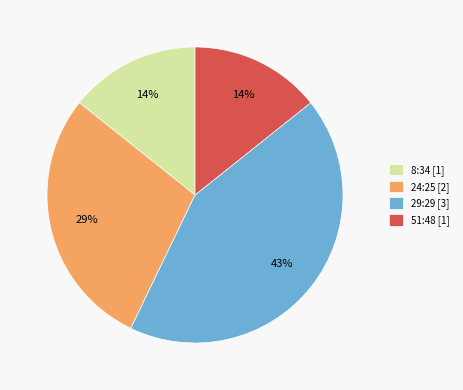

How many segments does this pie chart have?

4